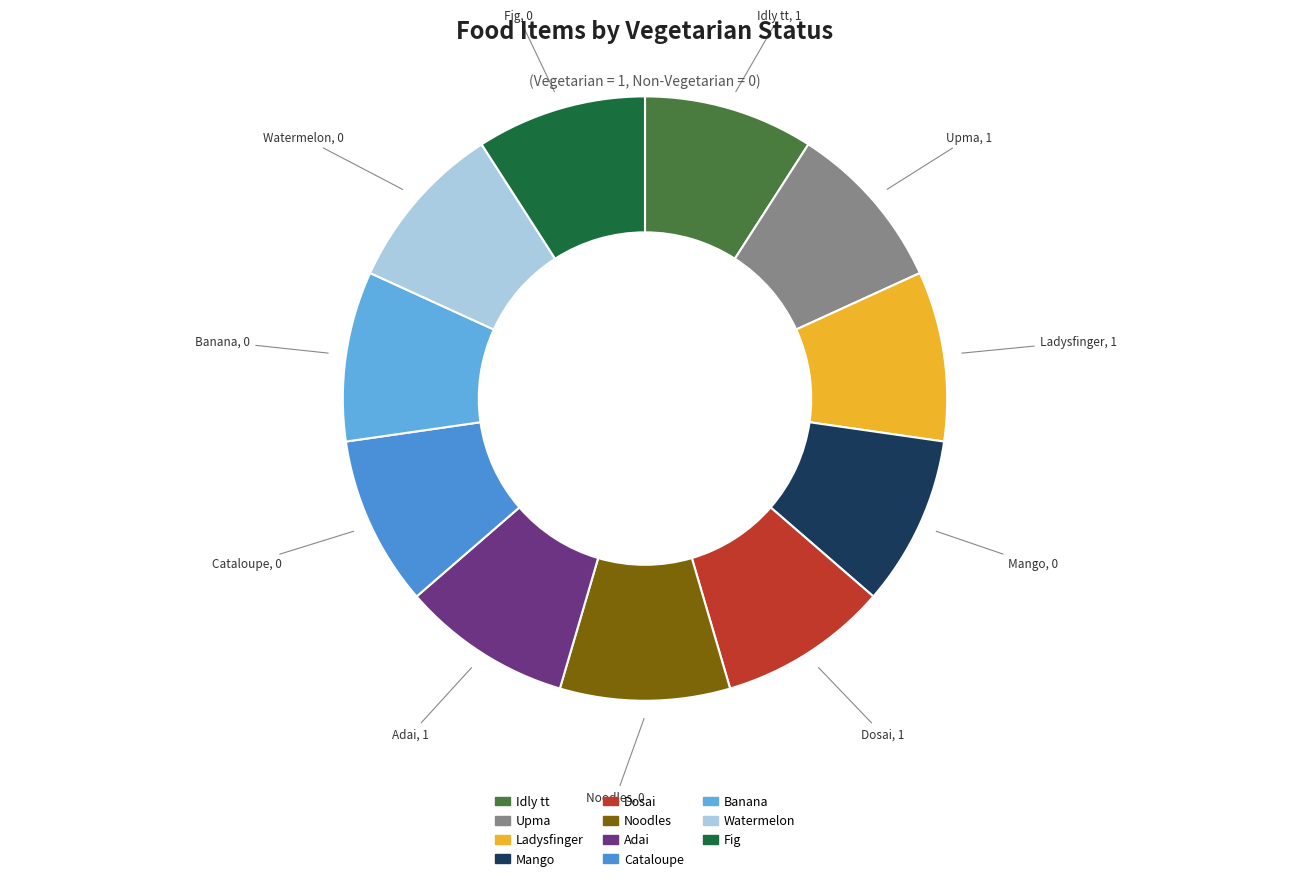

The Upma slice represents 9% of the pie. True or false?

True